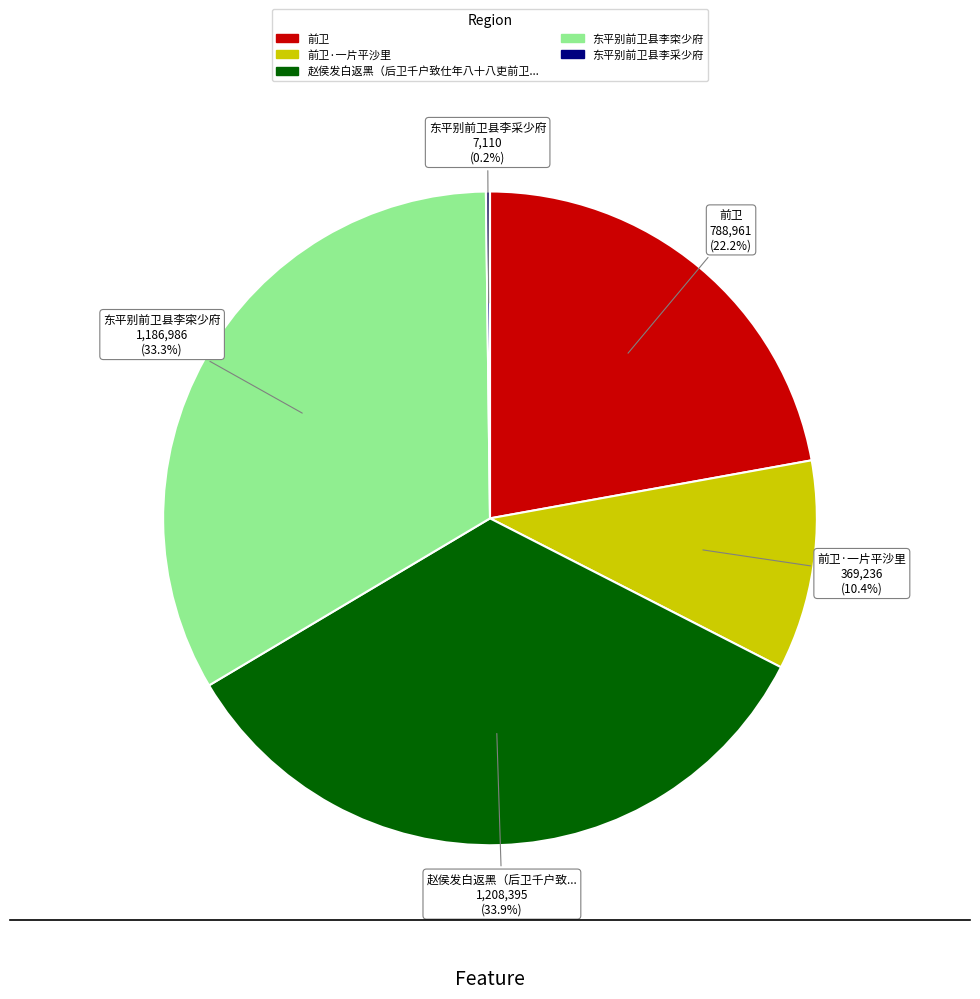

Is there a majority slice in this chart?

No